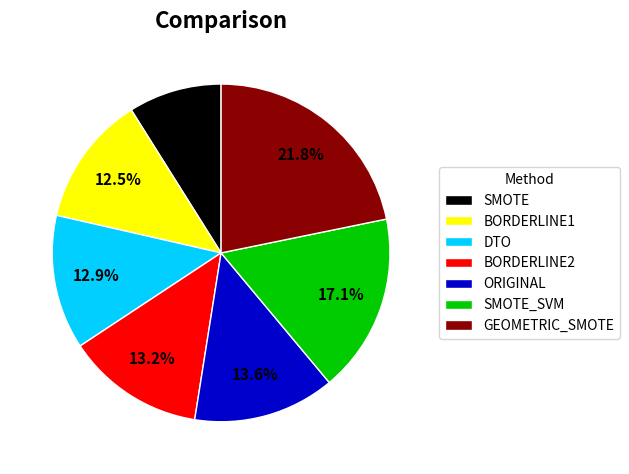

What percentage is NOT represented by DTO?

87.1%